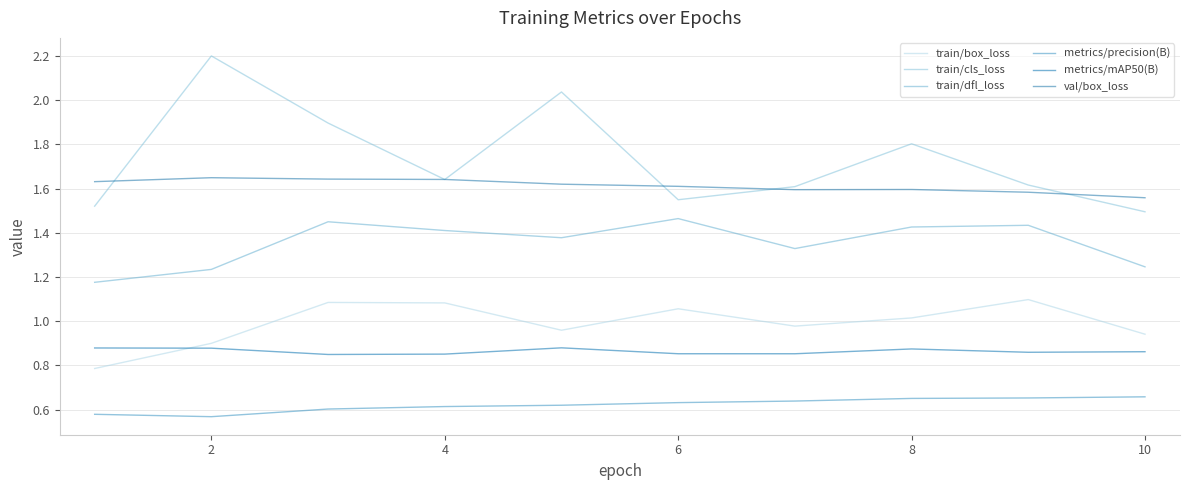

What is the maximum value for metrics/mAP50(B)?

0.9